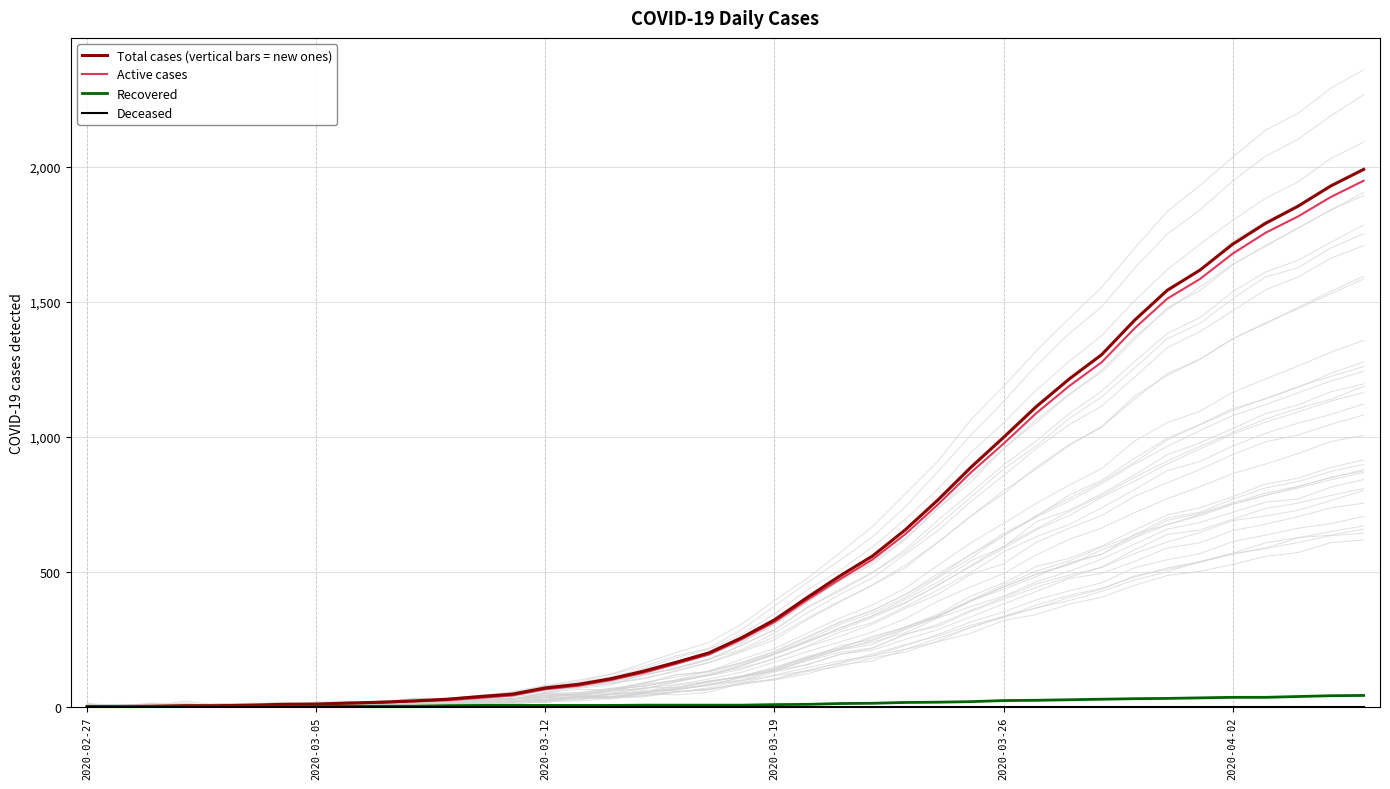

True or false: Active cases and Recovered intersect in this chart.

True